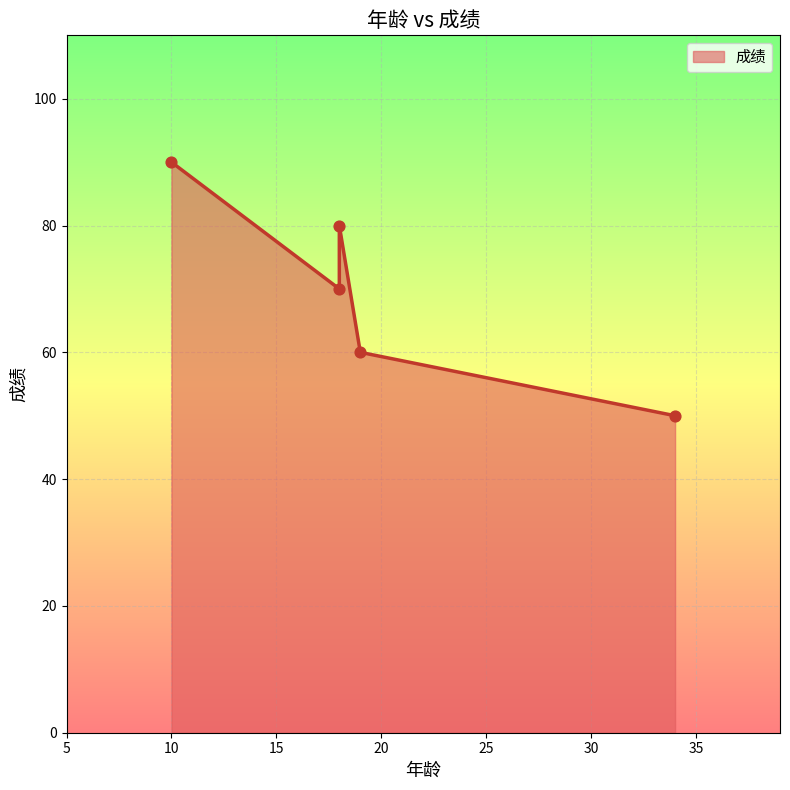

What is the ratio of the value at 34 to the value at 18?

0.6